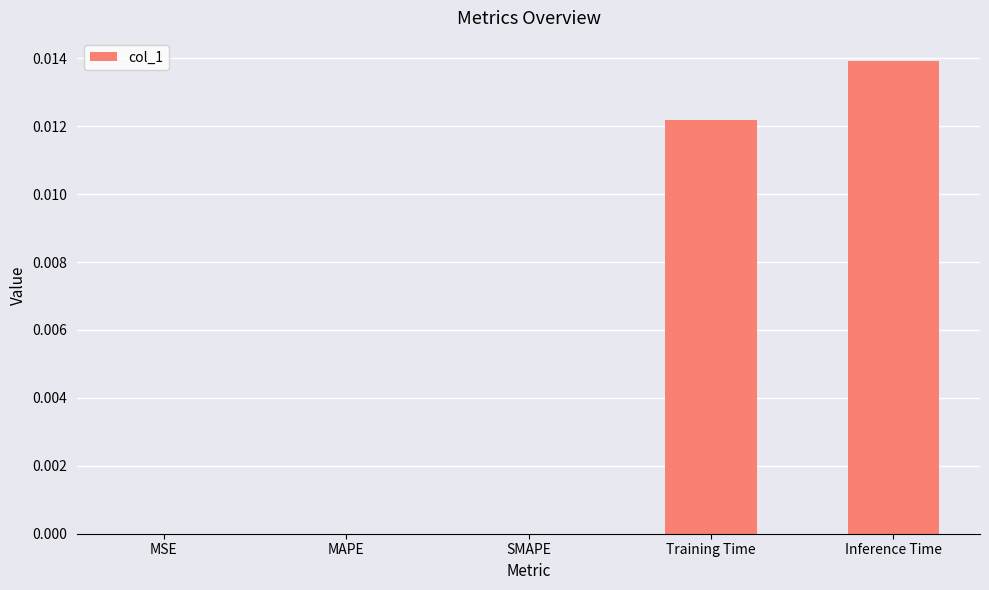

The value at MSE is 0.0. True or false?

True